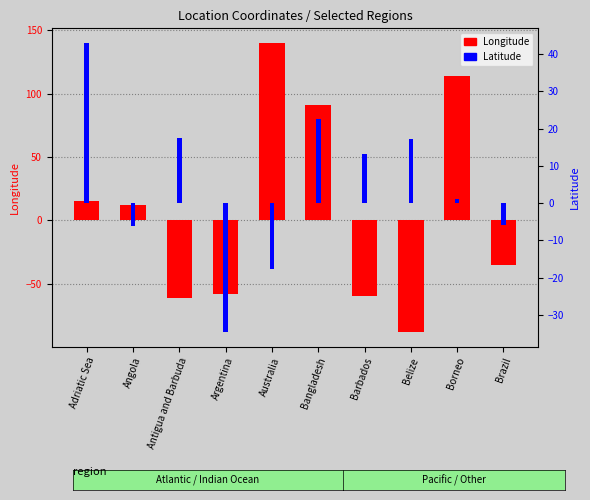

What is the label of the 7th bar from the right?

Argentina